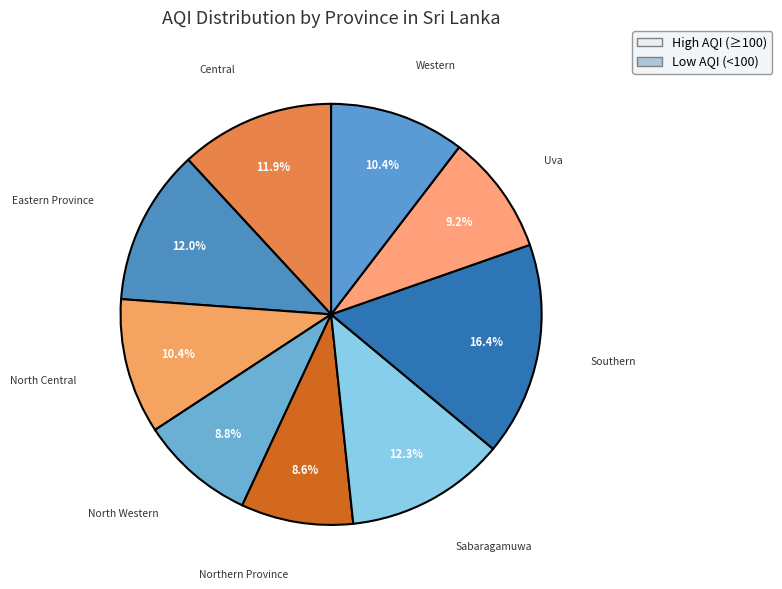

Between North Central and Eastern Province, which is larger?

Eastern Province